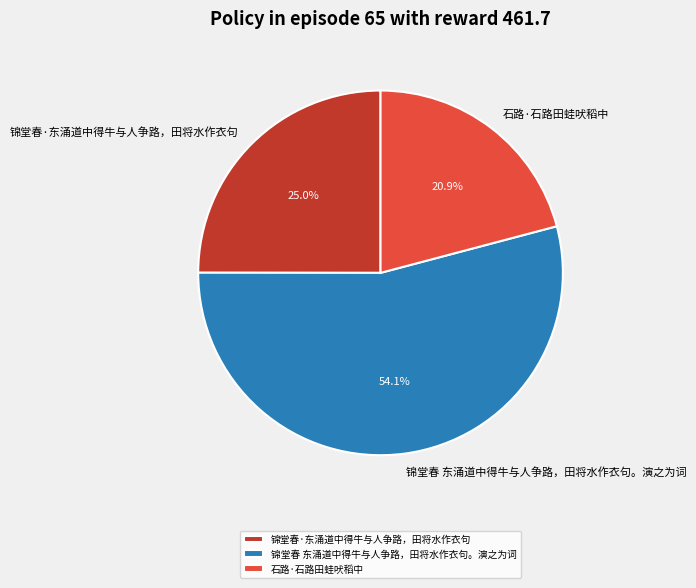

To the nearest percent, what portion does 锦堂春·东涌道中得牛与人争路，田将水作衣句 represent?

25%